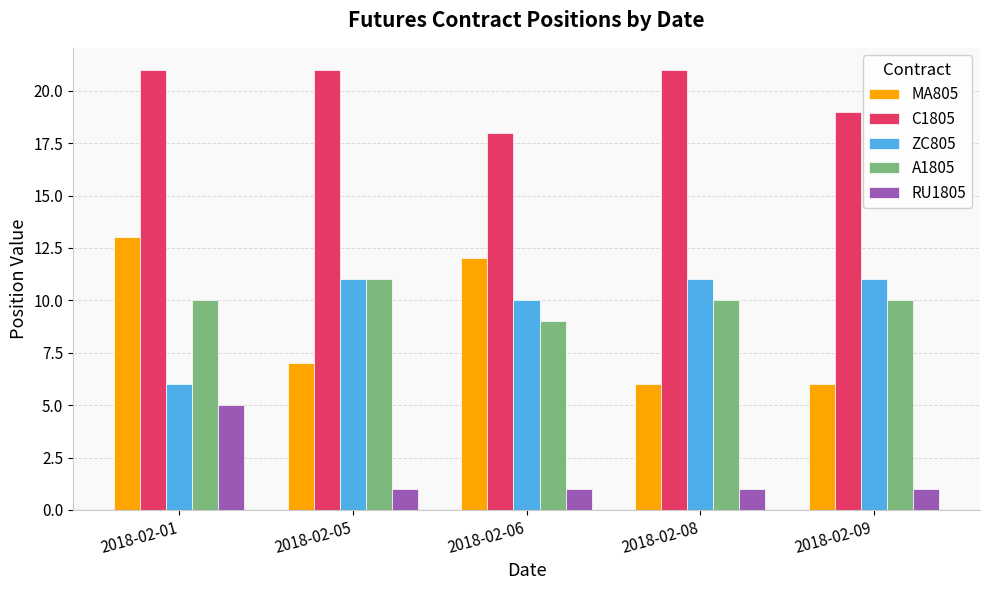

What is the sum of all ZC805 values?

49